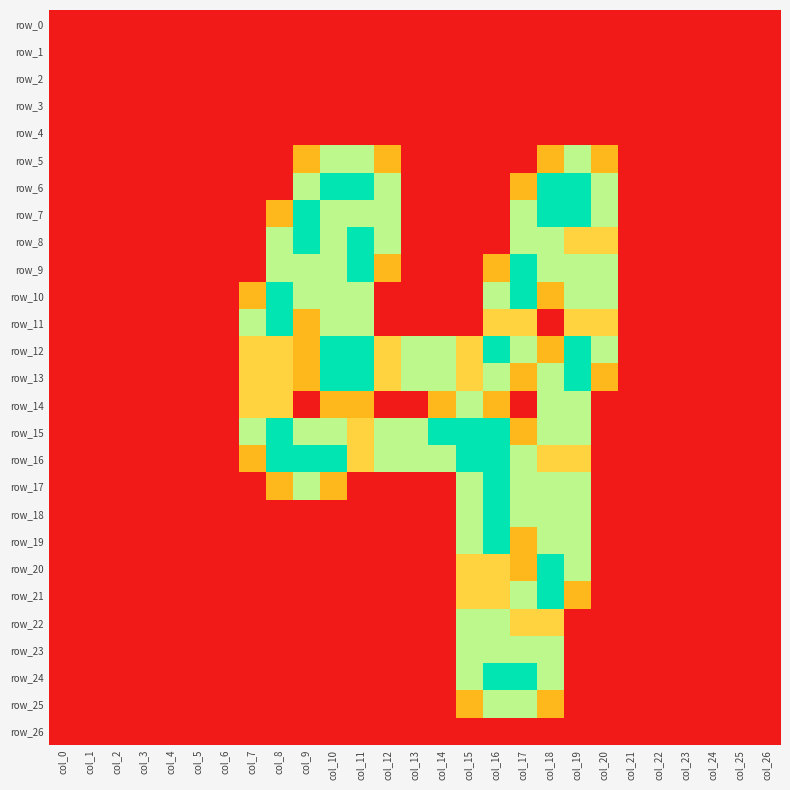

Which series has the widest spread of values?

row_6